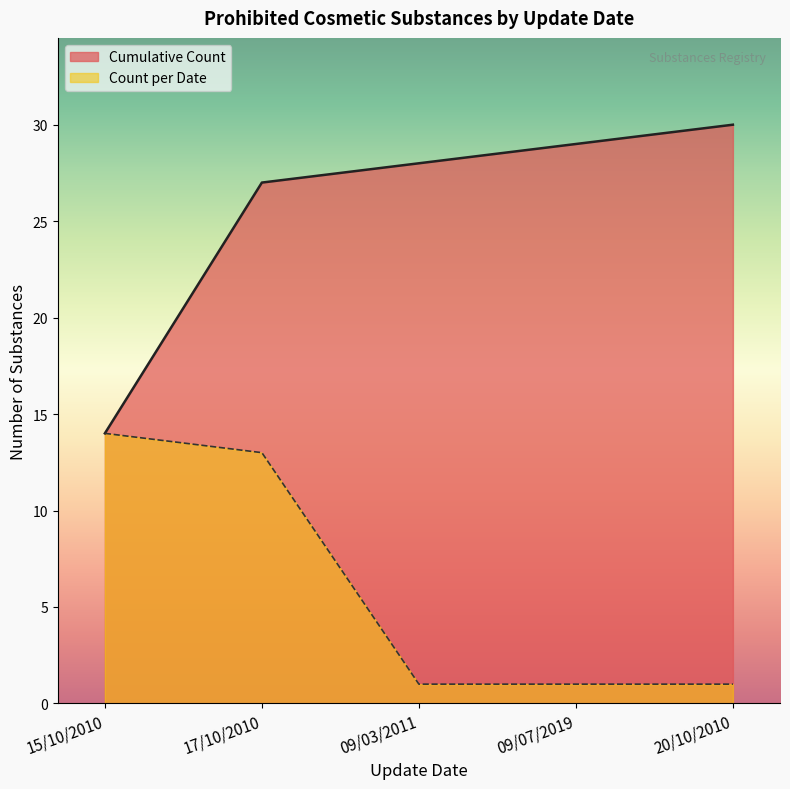

List the labels in order of Cumulative Count value, smallest first.

15/10/2010, 17/10/2010, 09/03/2011, 09/07/2019, 20/10/2010